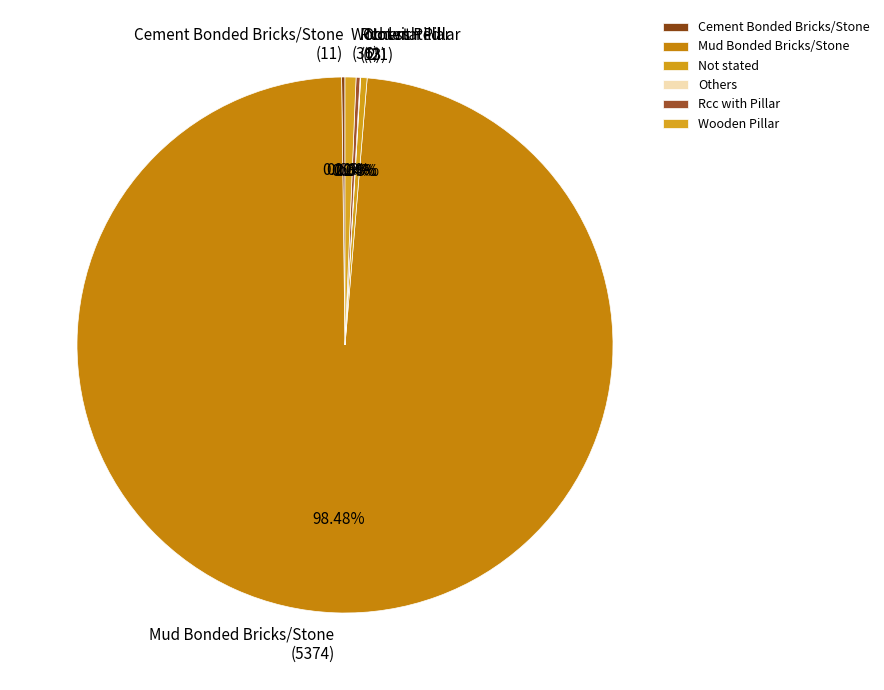

Is it true that Wooden Pillar is 11% of the pie?

False